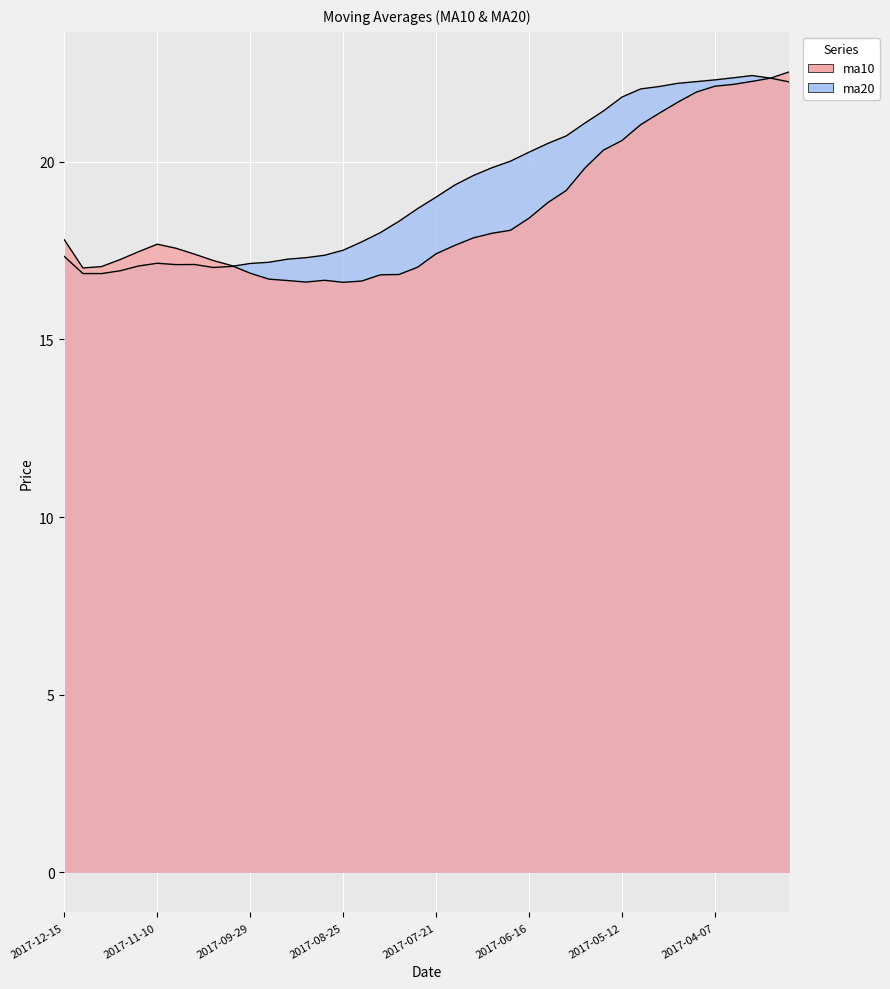

Read the ma10 value at 2017-08-04.

16.8